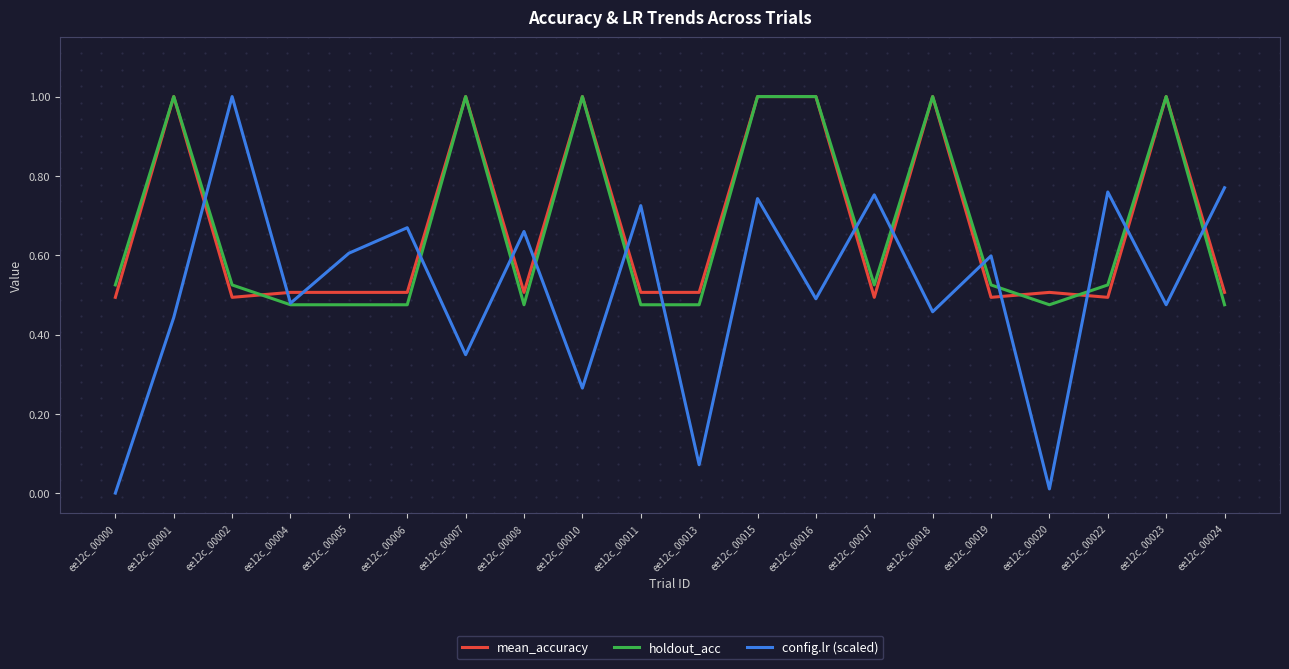

Which series has the largest range (max minus min)?

config.lr (scaled)